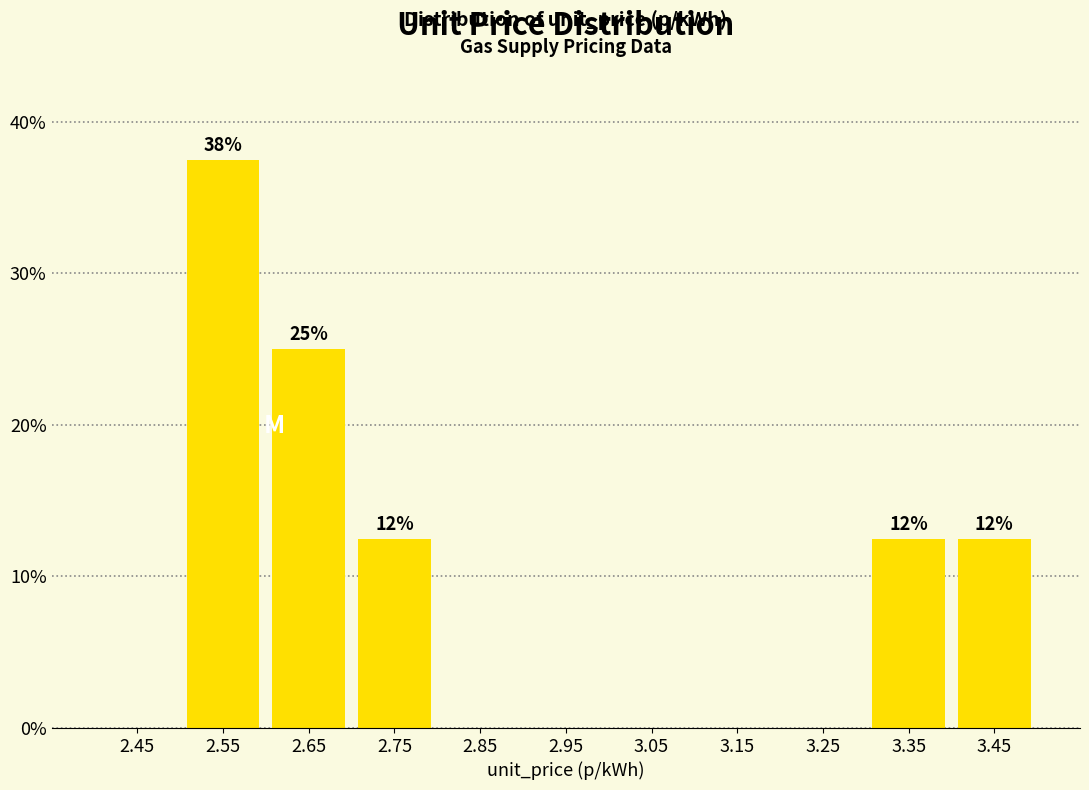

Over which range of the x-axis is the bar tallest?

2.5 to 2.6